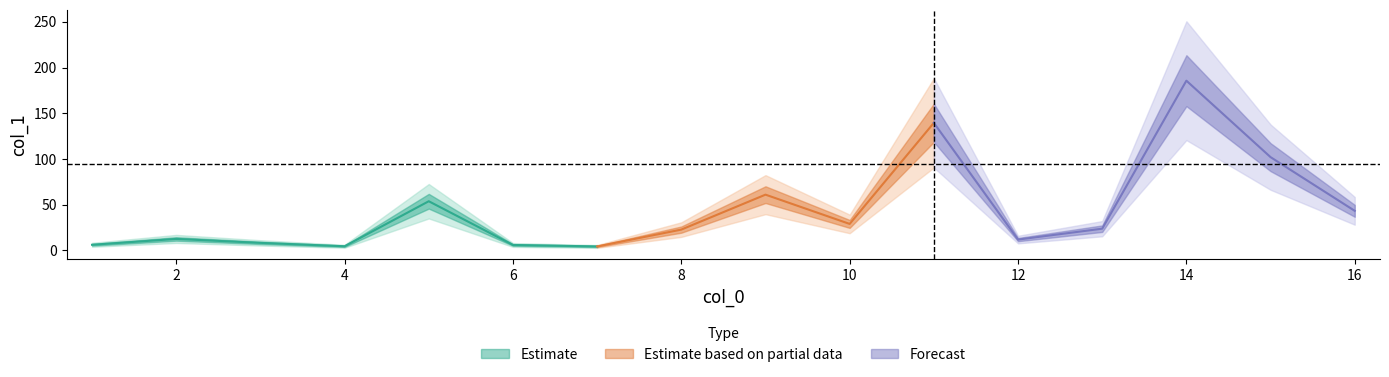

Which label corresponds to the smallest value in the chart?

7